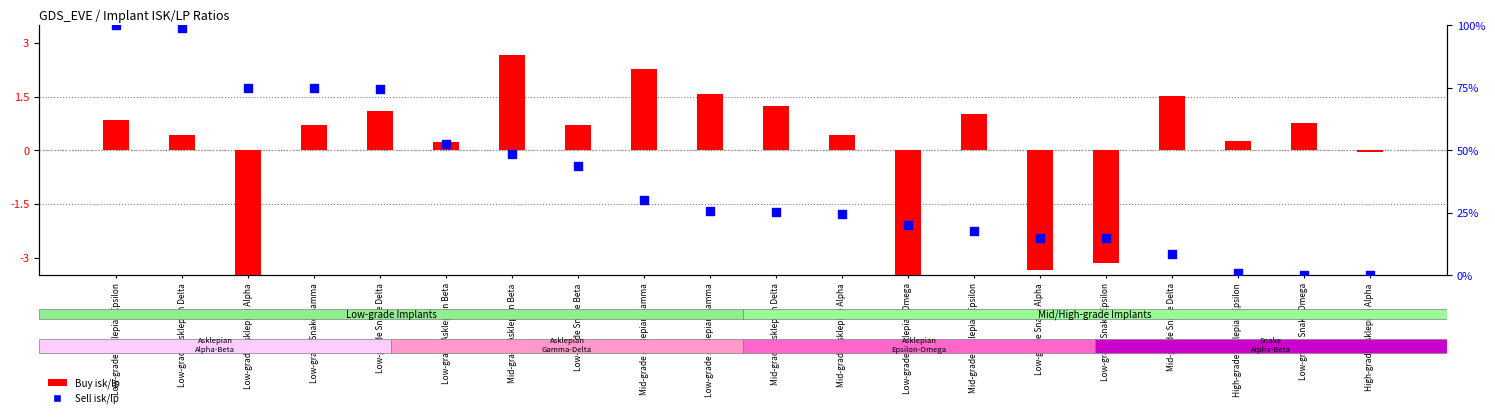

Which series has the widest spread of Y values?

Sell isk/lp